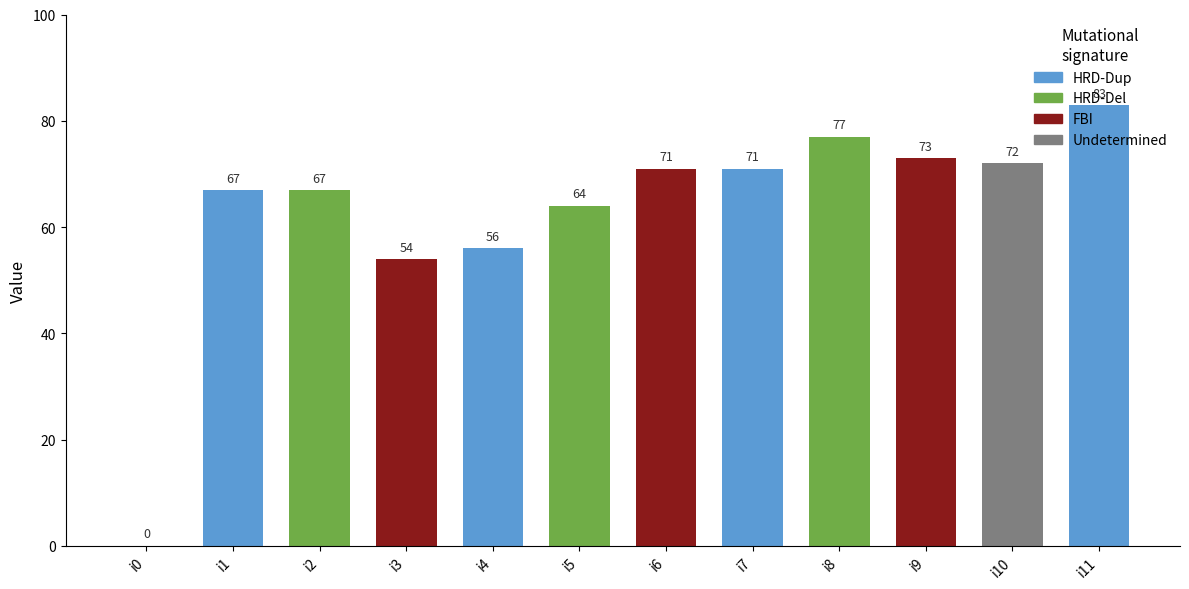

What is the average value?

63